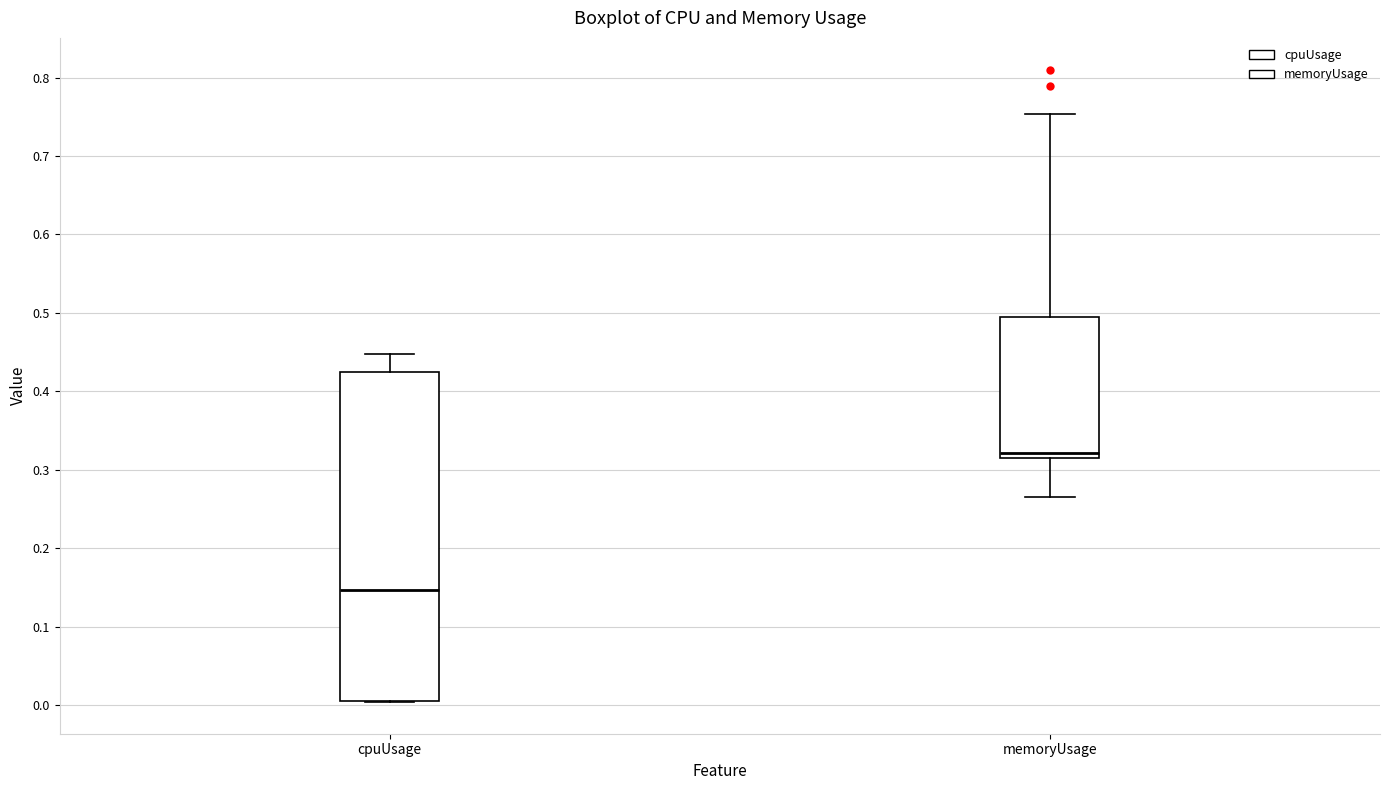

Which box is the tallest, from its lower edge to its upper edge?

cpuUsage